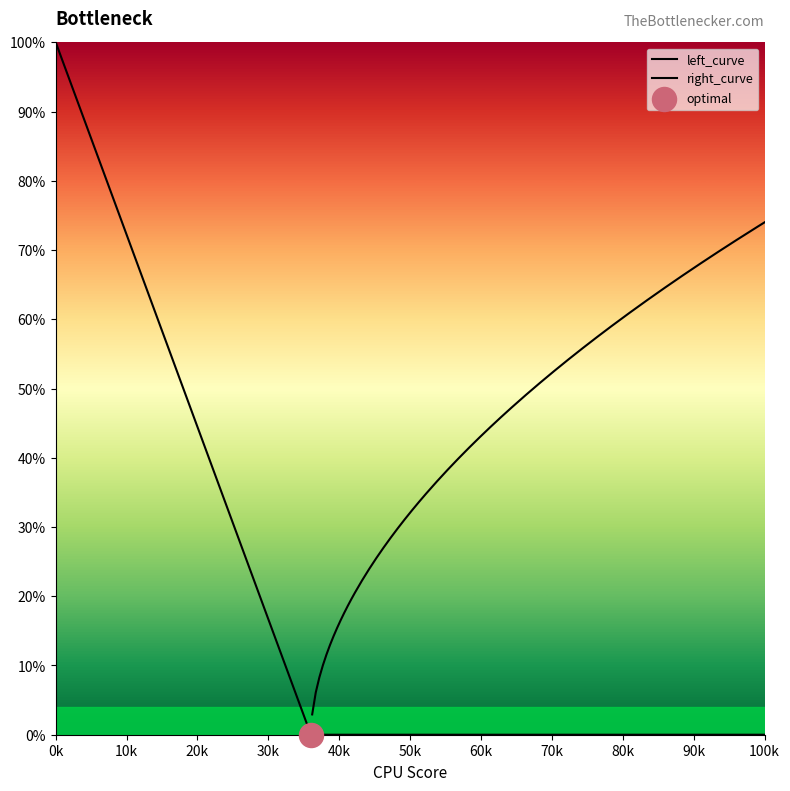

At how many categories does at least one series exceed 79?

4